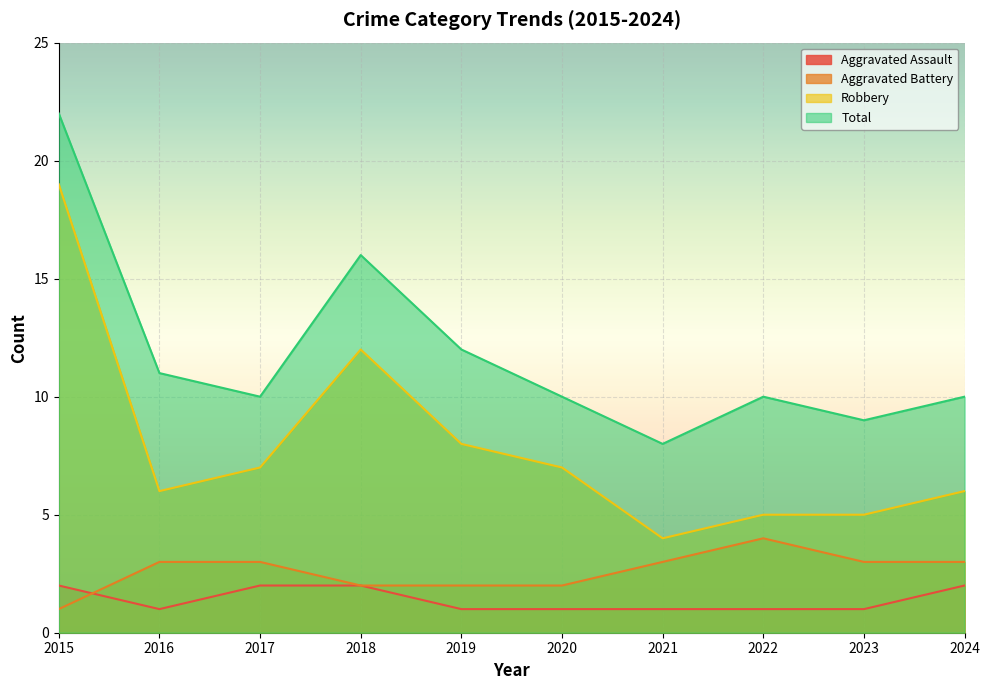

The Robbery series shows 3 at 2022. True or false?

False